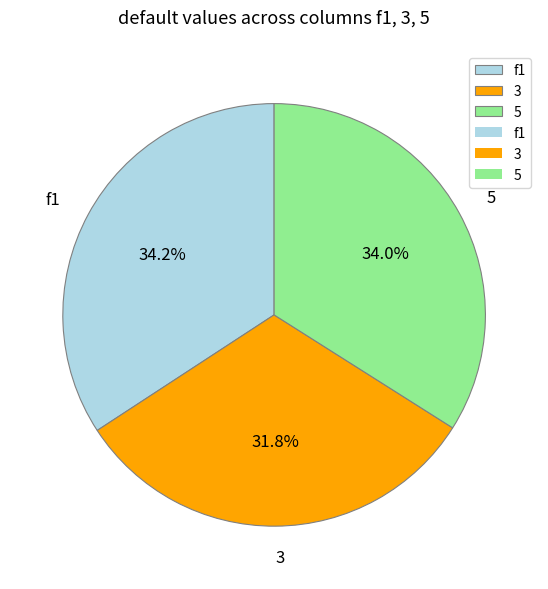

Count the number of slices in the pie.

3